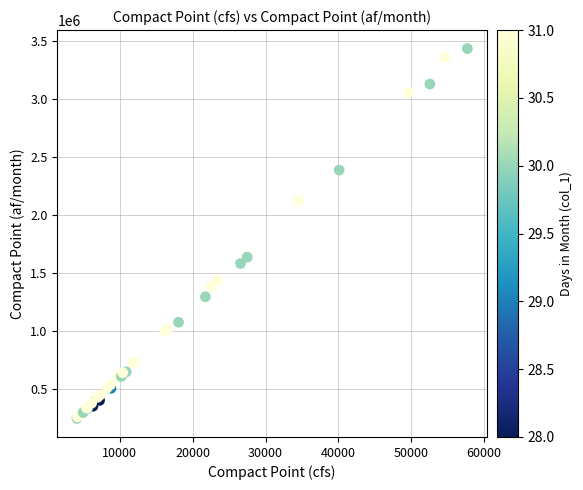

What Y value in the scatter plot is closest to 1839096?

1635917.4